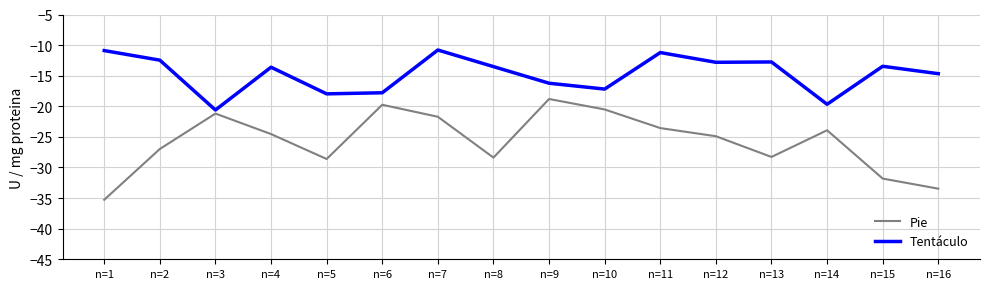

What is the sum of the Tentáculo values at n=15 and n=3?

-34.1